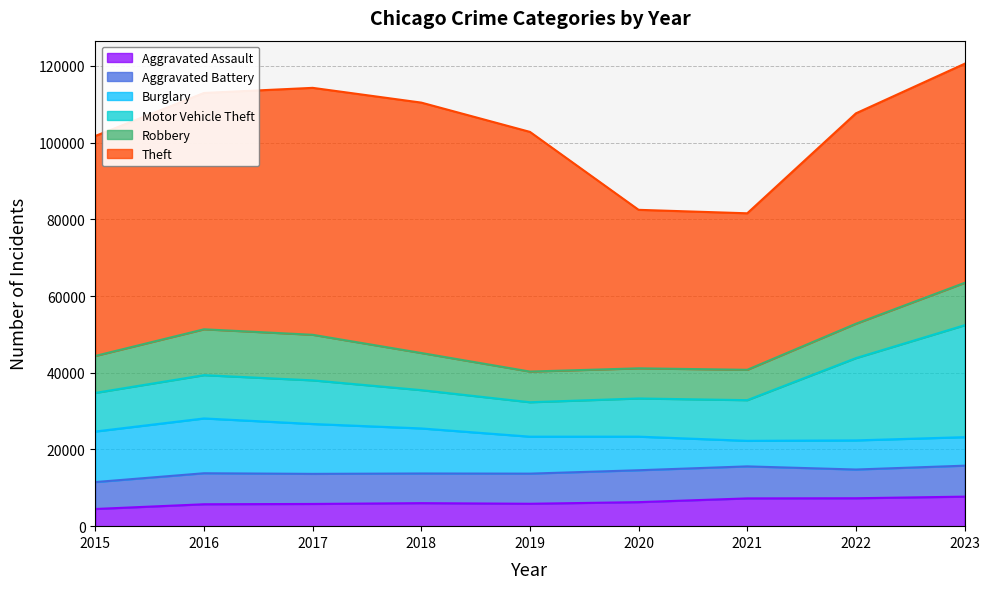

Between 2015 and 2022, which is larger?

2022